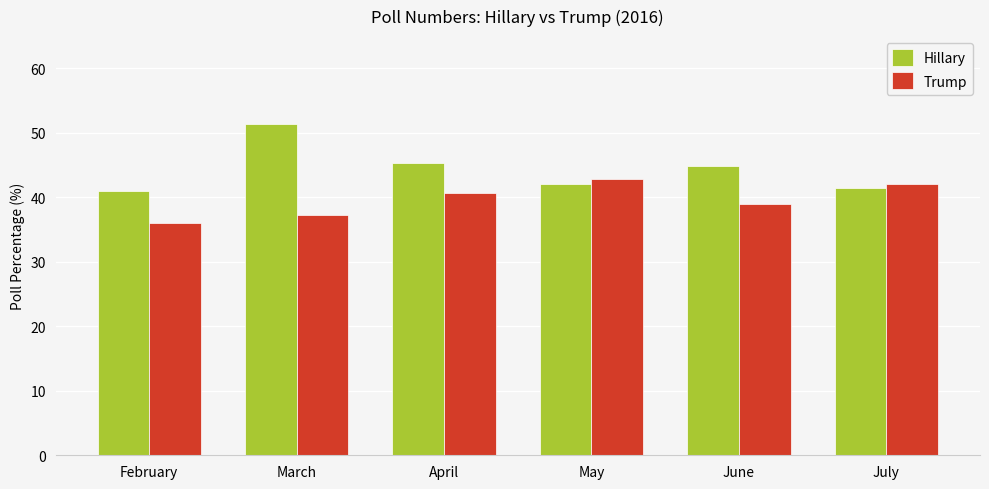

Rank the series at April from highest to lowest value.

Hillary, Trump